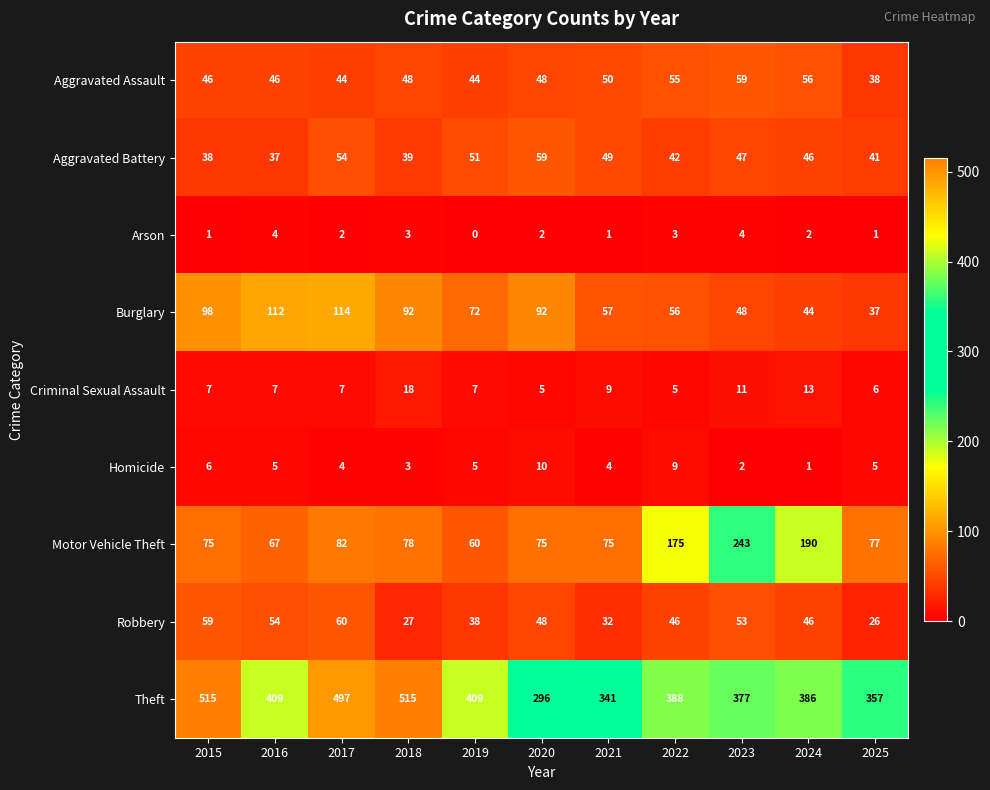

The Aggravated Battery series shows 38 at 2015. True or false?

True